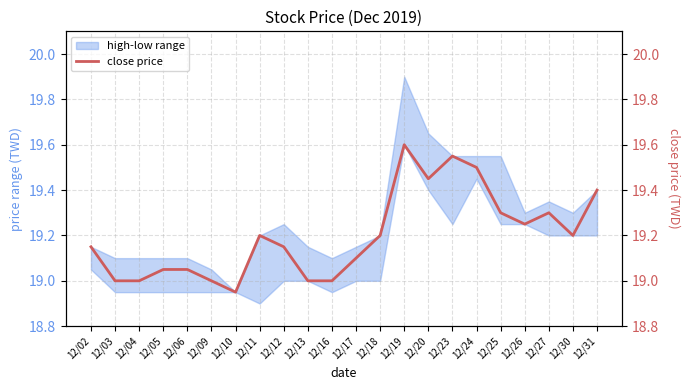

The chart shows a value of 19.4 at 12/31. True or false?

True